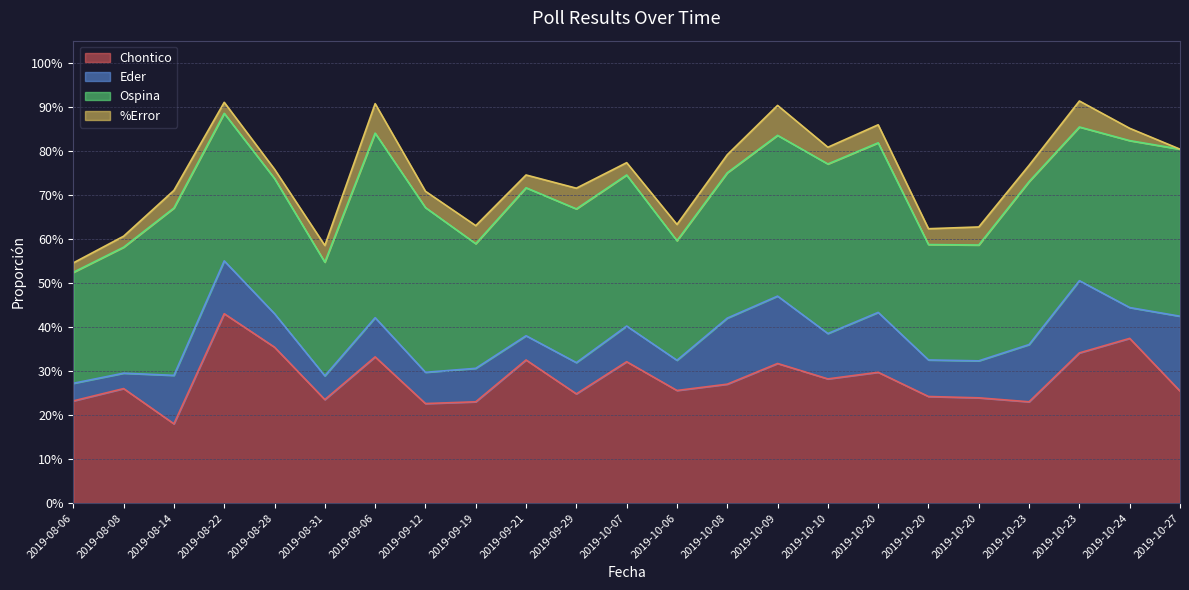

What is the sum of the Ospina values at 2019-08-08 and 2019-08-06?

0.5